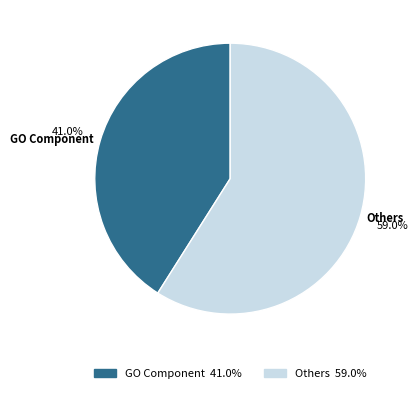

Which category has the biggest portion of the pie?

Others